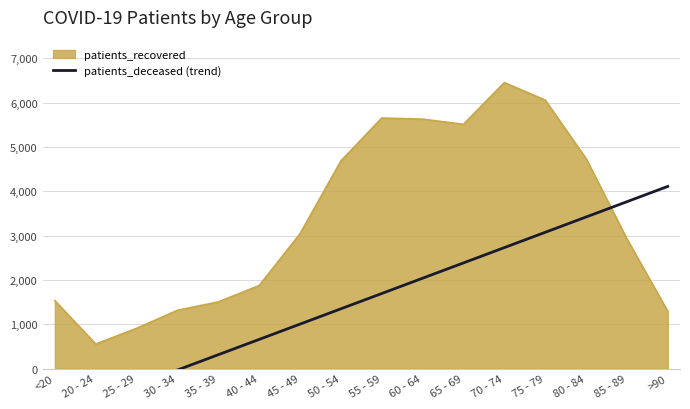

The value of patients_recovered at <20 is 660. True or false?

False